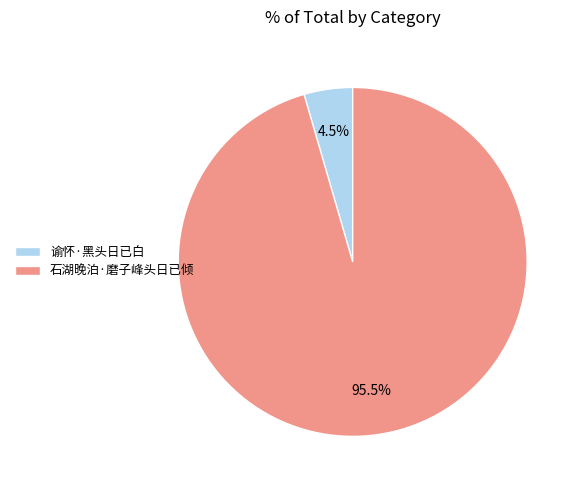

What is the ratio of the value at 石湖晚泊·磨子峰头日已倾 to the value at 谕怀·黑头日已白?

21.2